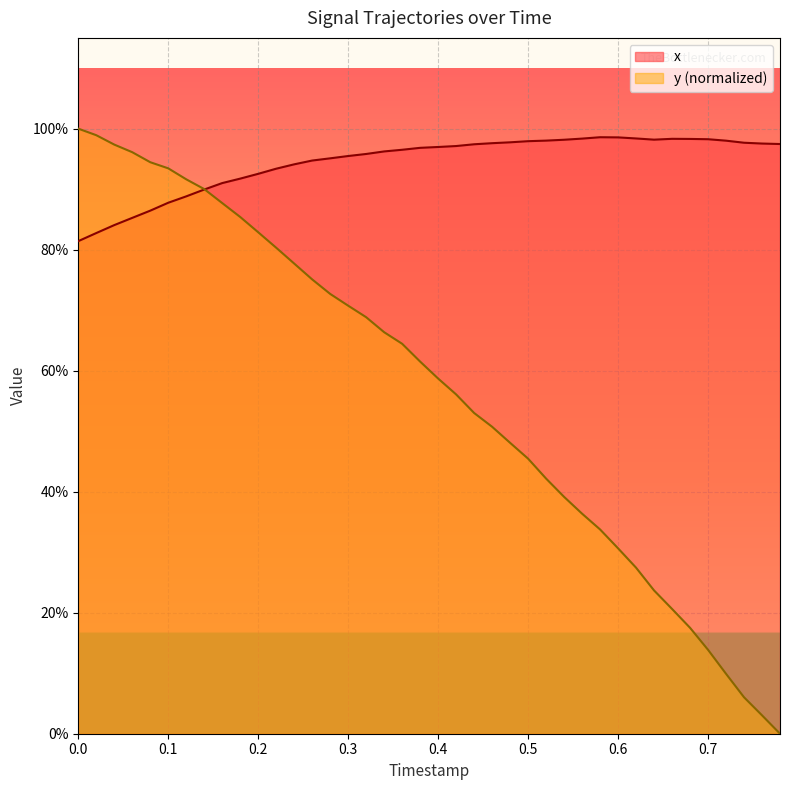

Which series has the widest spread of values?

y (normalized)